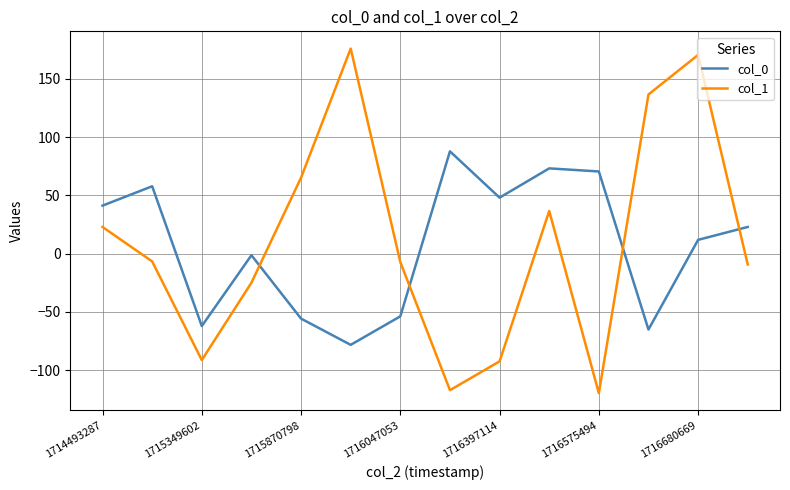

Which series has the largest range (max minus min)?

col_1